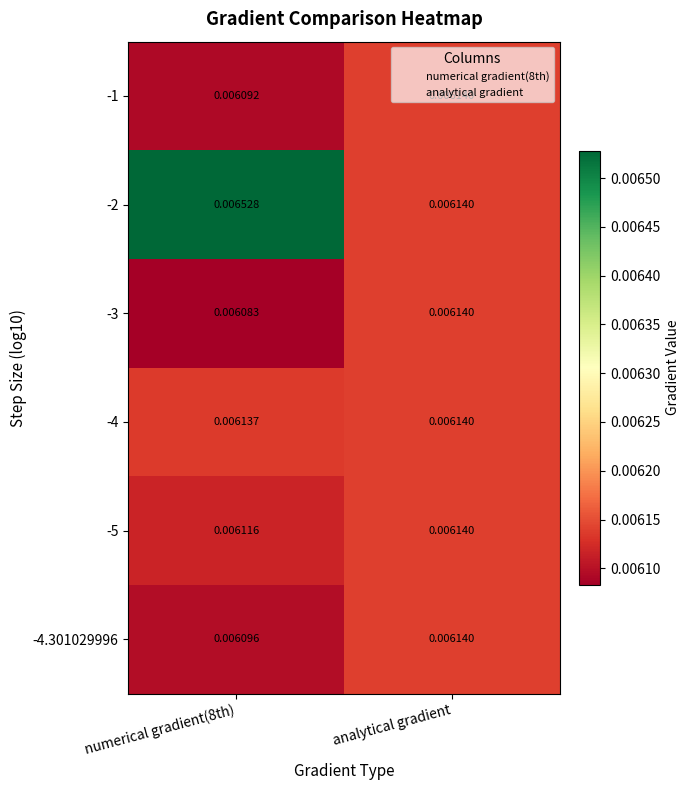

At which category is the sum across all series the highest?

numerical gradient(8th)